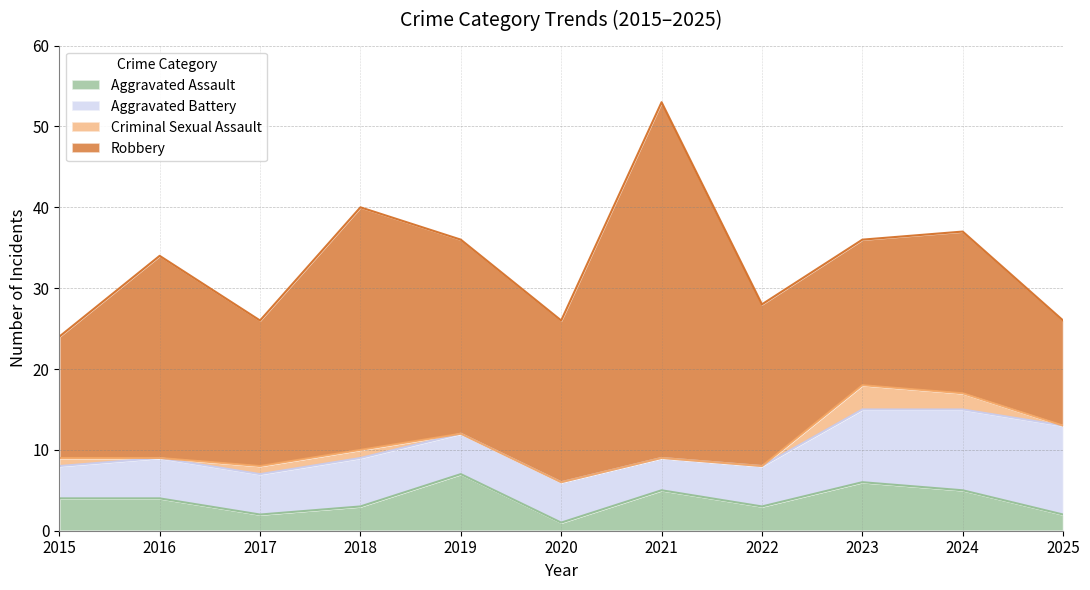

True or false: Aggravated Assault and Criminal Sexual Assault cross at least once.

False